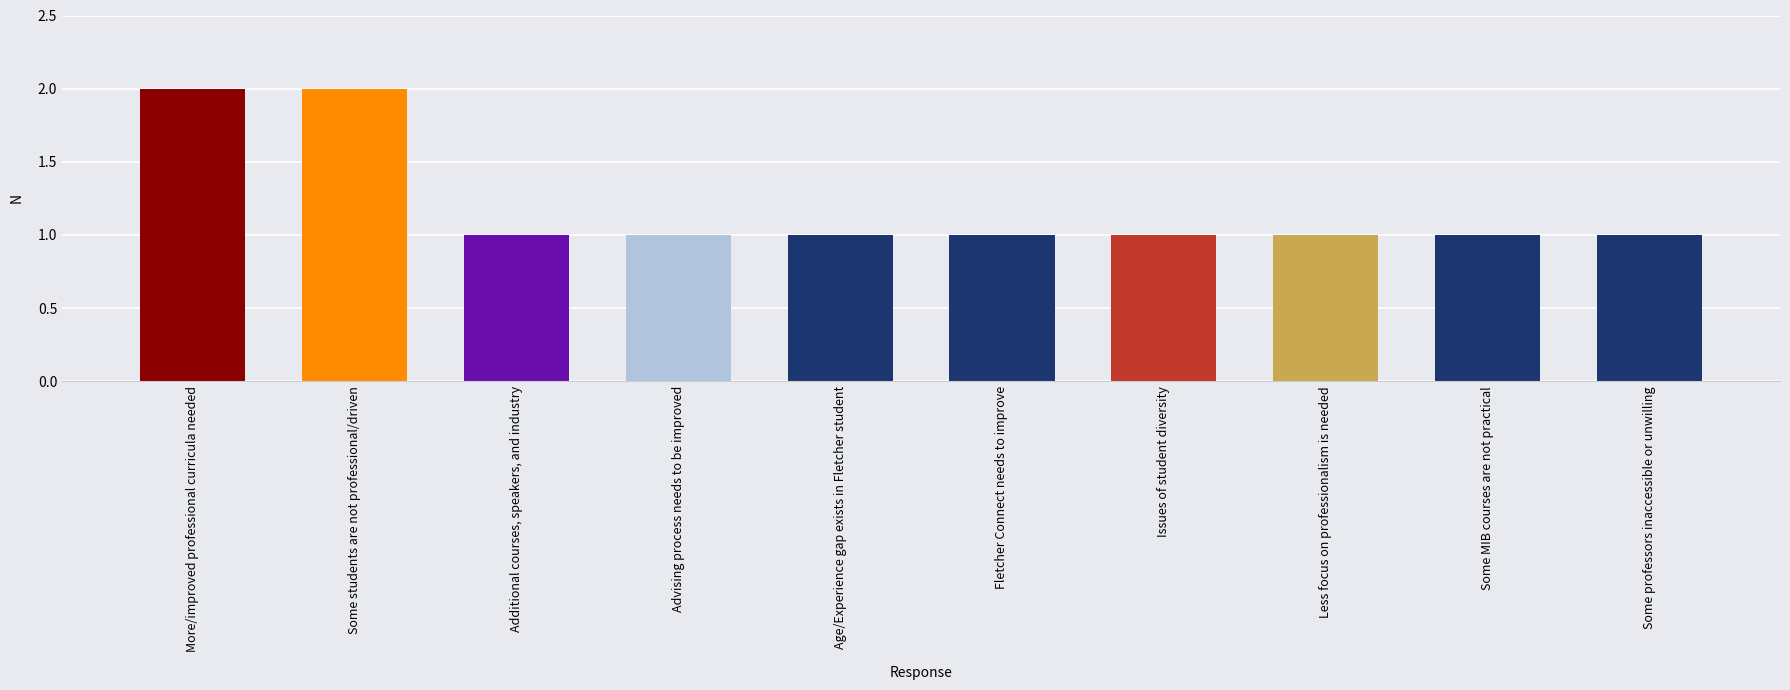

The chart shows a value of 1 at Some MIB courses are not practical. True or false?

True